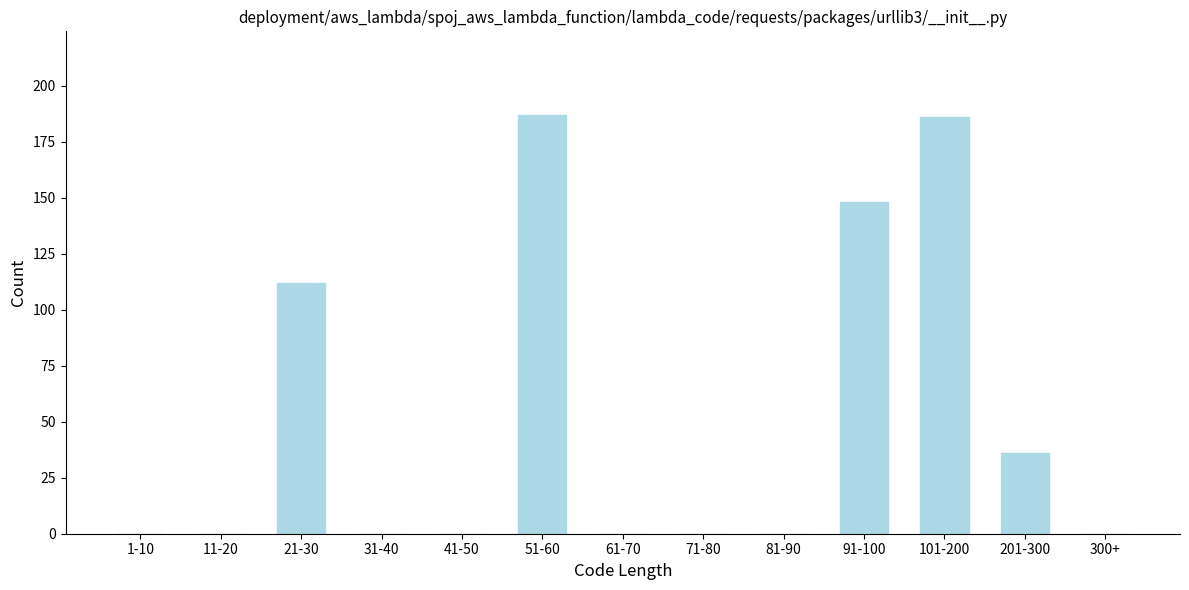

Reading left to right, list all the values displayed in this chart.

1-10=0	11-20=0	21-30=112	31-40=0	41-50=0	51-60=187	61-70=0	71-80=0	81-90=0	91-100=148	101-200=186	201-300=36	300+=0